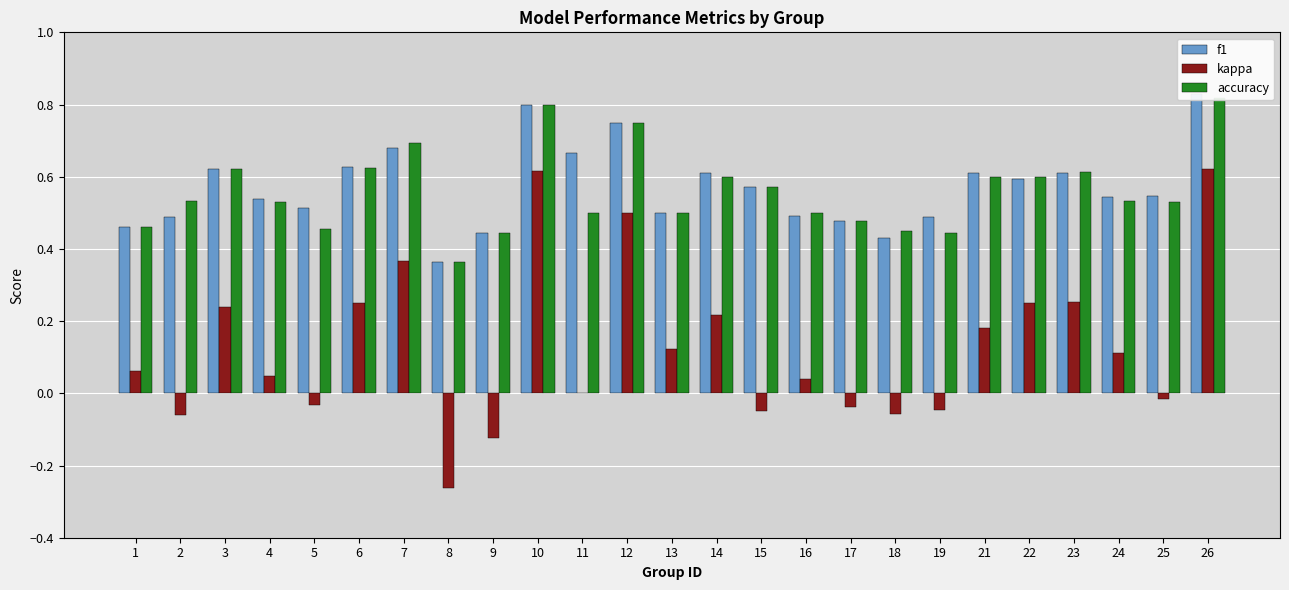

What is the value of the kappa bar at the 14th from the left?

0.2